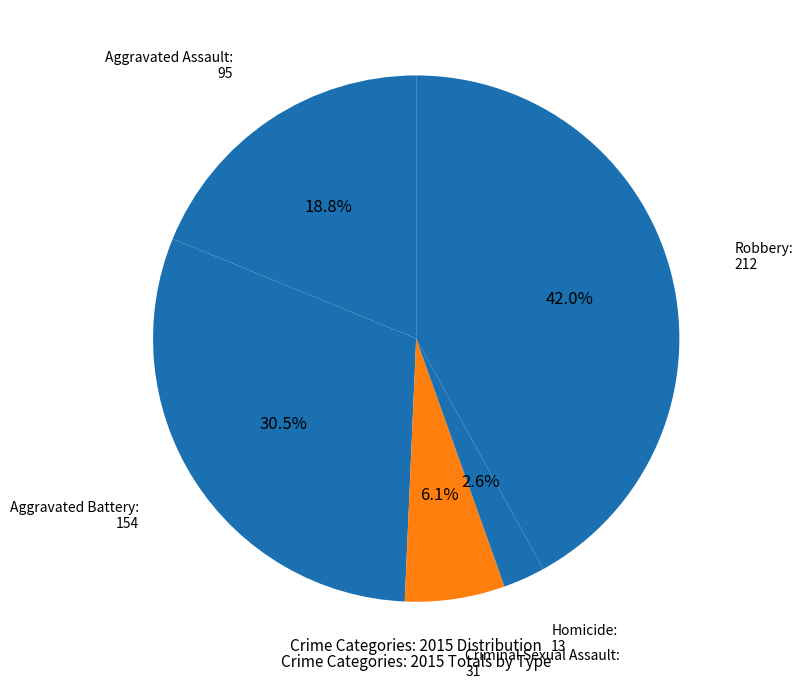

To the nearest percent, what is the difference between the largest and smallest slice percentages?

39%